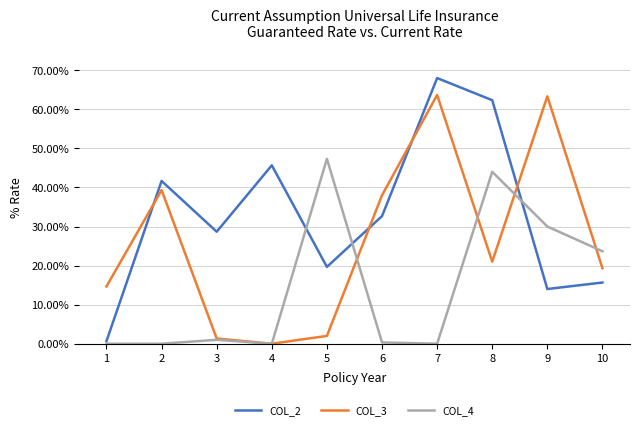

List the series in order of their overall mean, lowest first.

COL_4, COL_3, COL_2